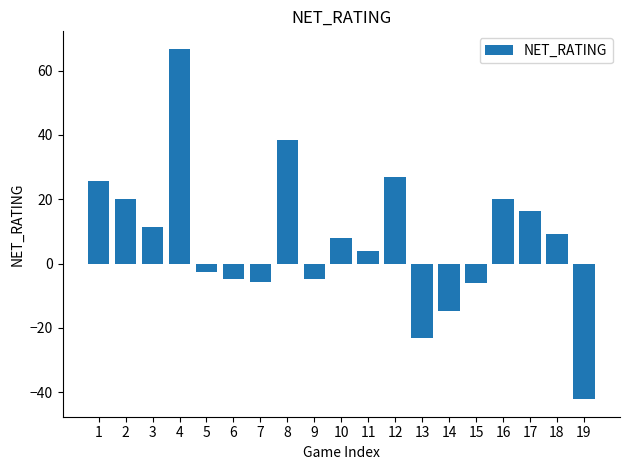

Does the chart contain any negative values?

Yes